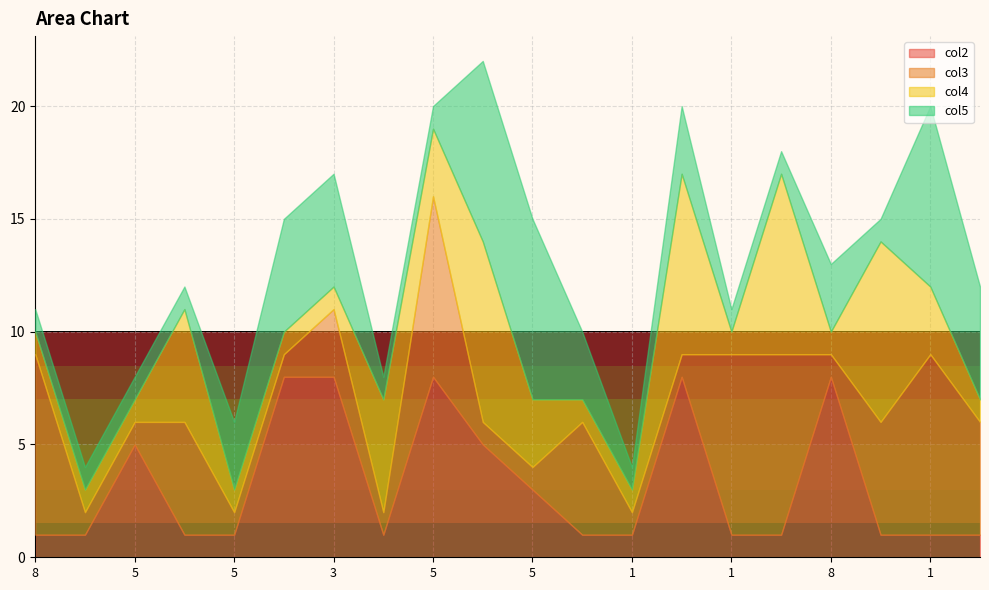

What is the difference between the maximum and minimum values in the col3 series?

7